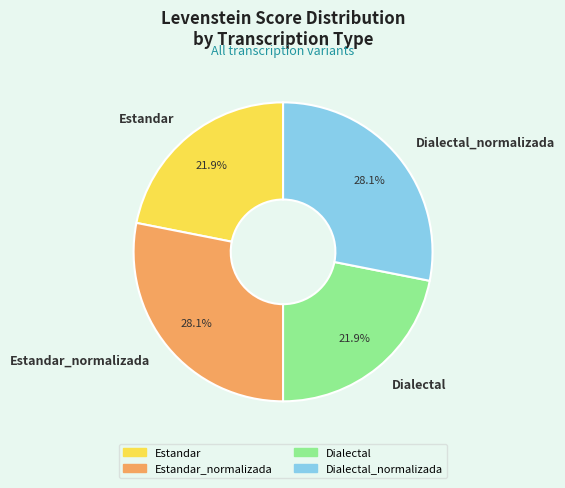

Is there any slice that represents more than half of the pie?

No